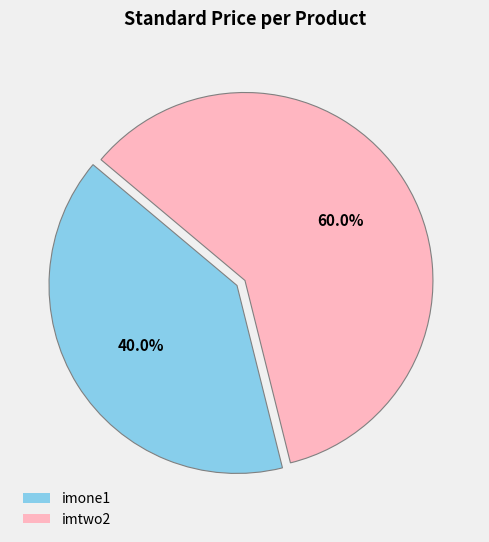

To the nearest percent, what percentage of the pie is imone1?

40%